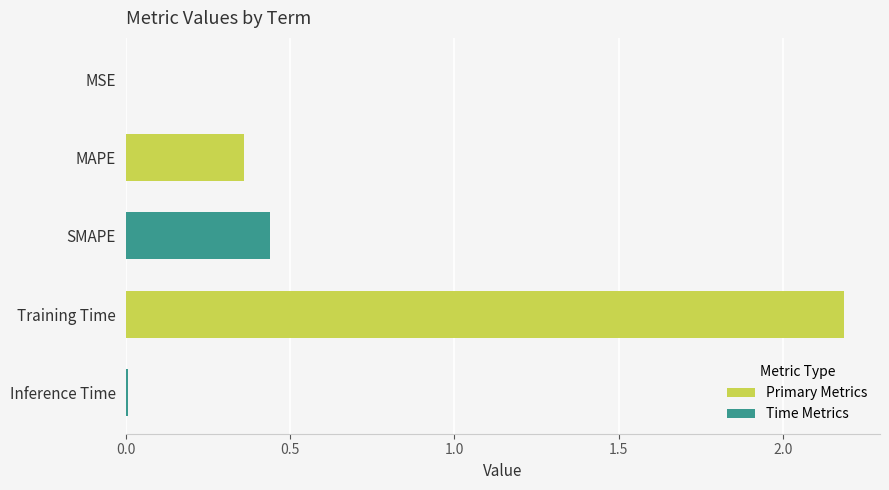

What is the change in value from MAPE to SMAPE?

+0.1